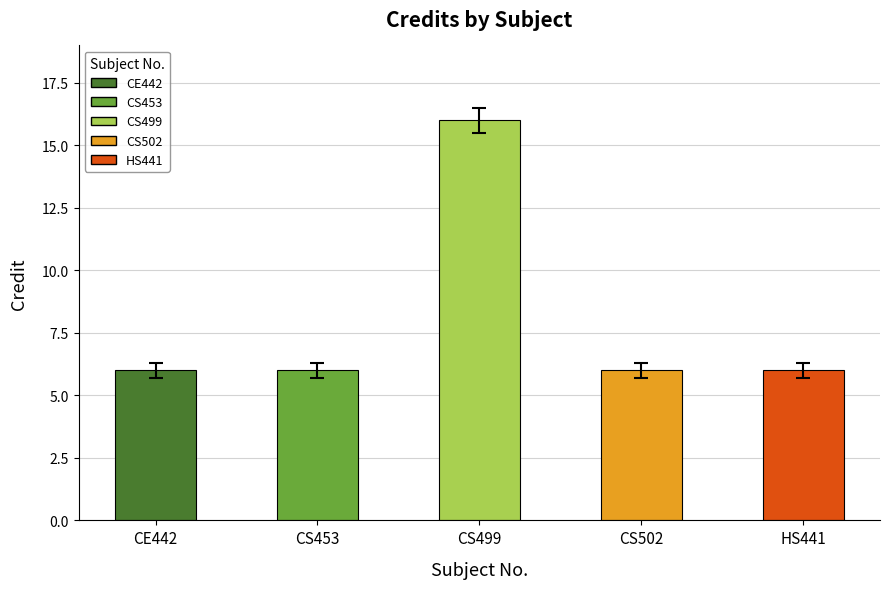

Where is the data nearest to the value 11?

CE442